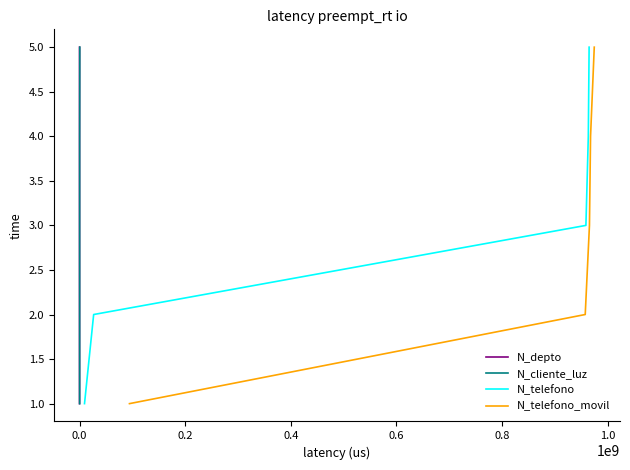

What is the maximum value for N_depto?

5